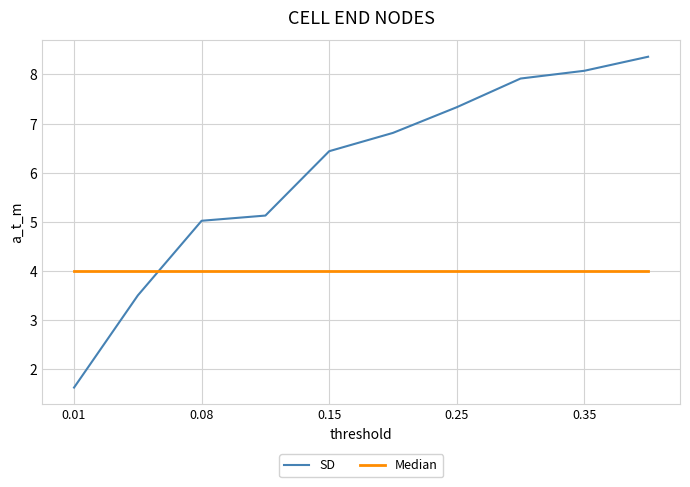

Which series has the widest spread of values?

SD